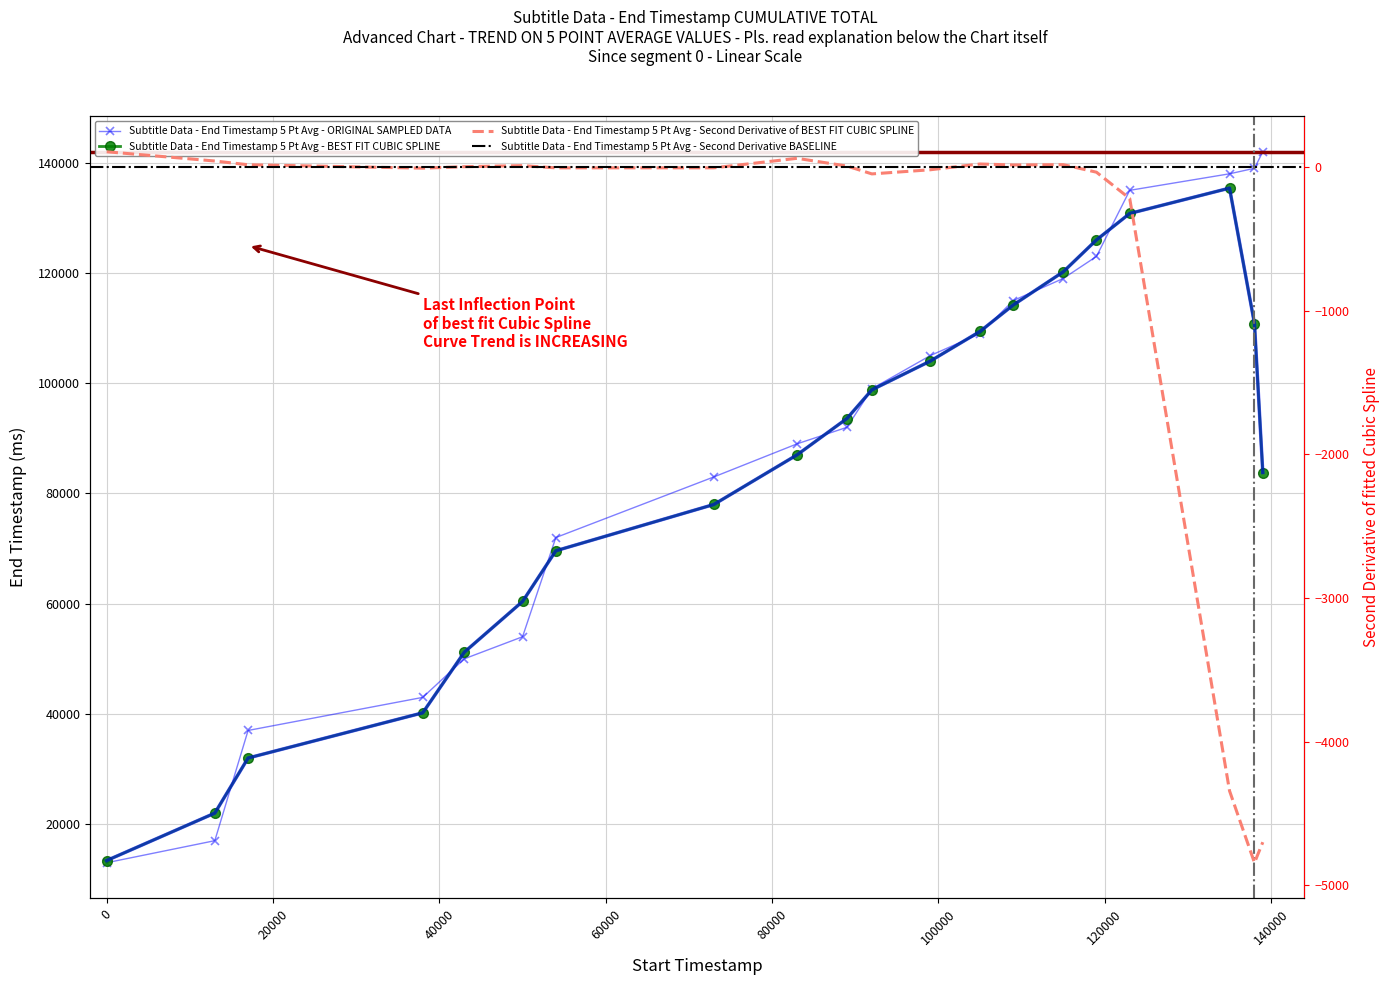

What is the value of the 5th point from the left?

50000